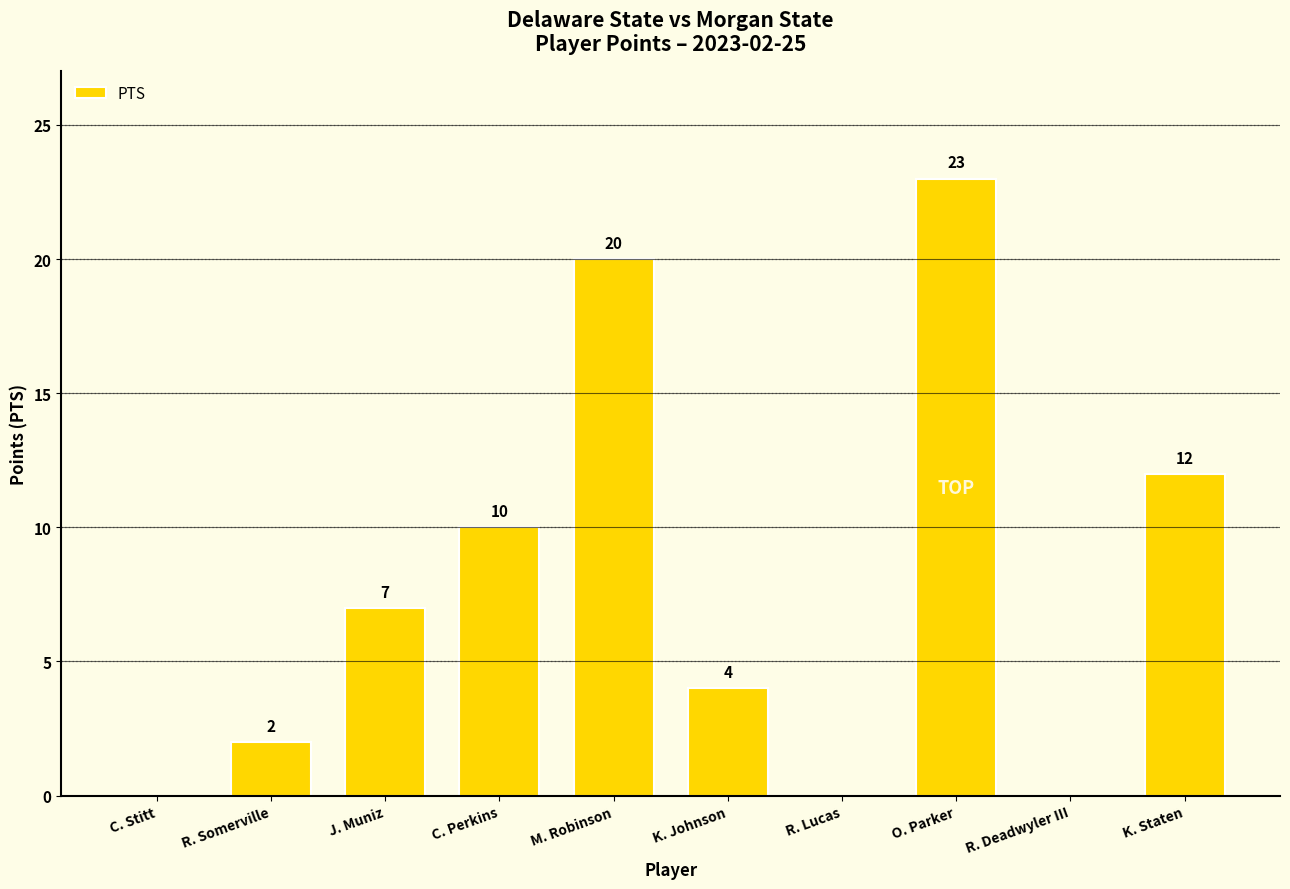

What is the change in value from M. Robinson to O. Parker?

+3